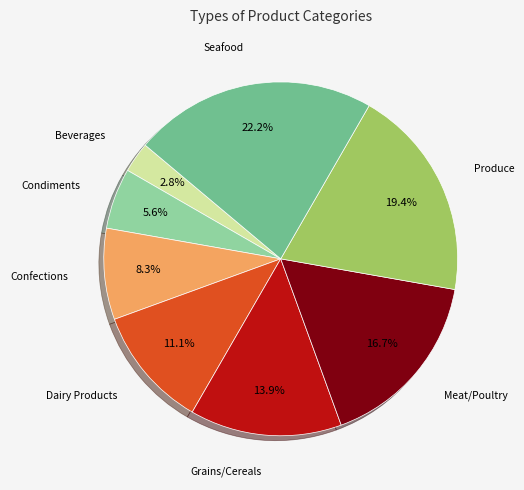

Is there a majority slice in this chart?

No